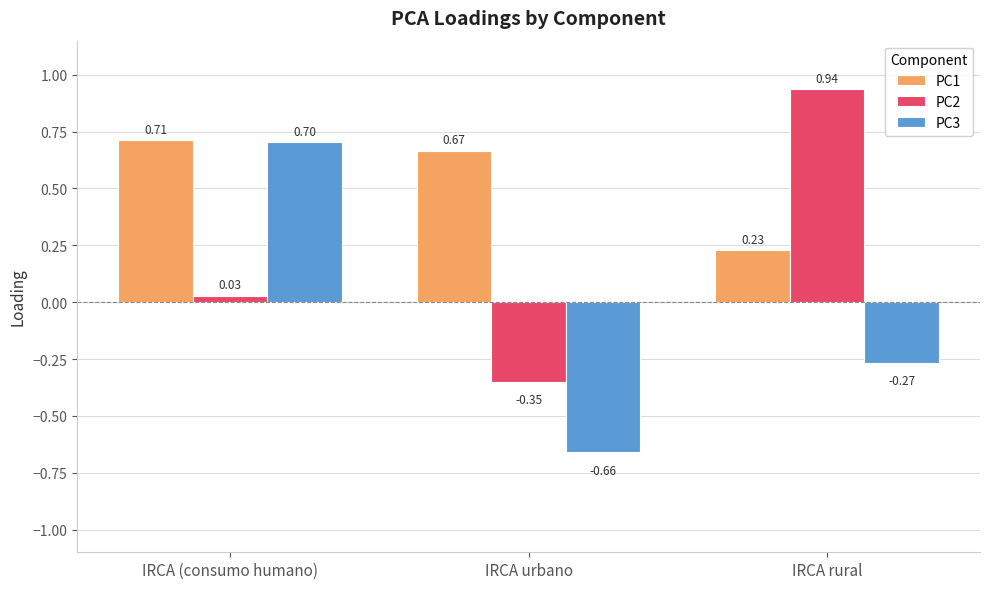

What is the label of the 2nd bar from the left?

IRCA urbano